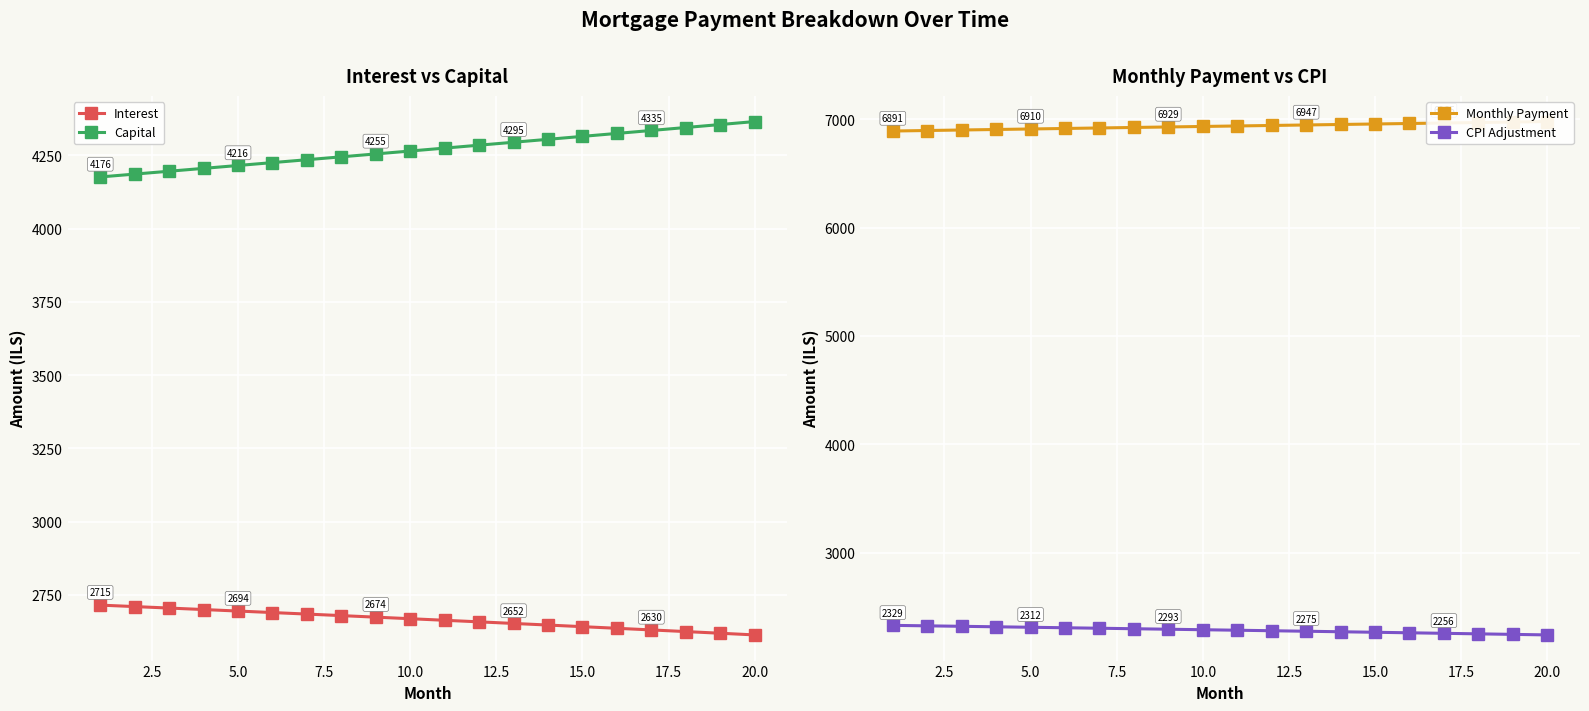

What is the lowest value of the Interest series?

2612.9